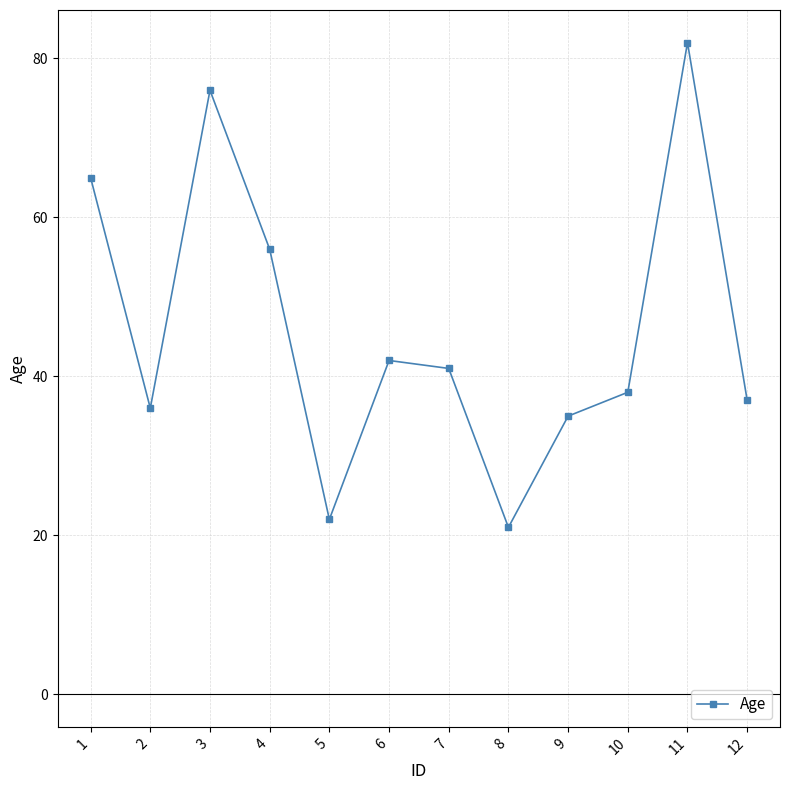

Reading left to right, extract all data points from this chart.

65	36	76	56	22	42	41	21	35	38	82	37